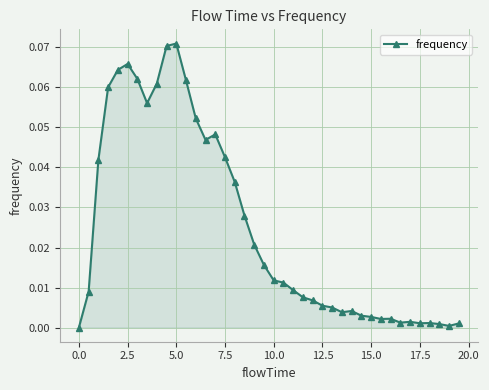

True or false: the data has more than 2 interior local peaks.

True